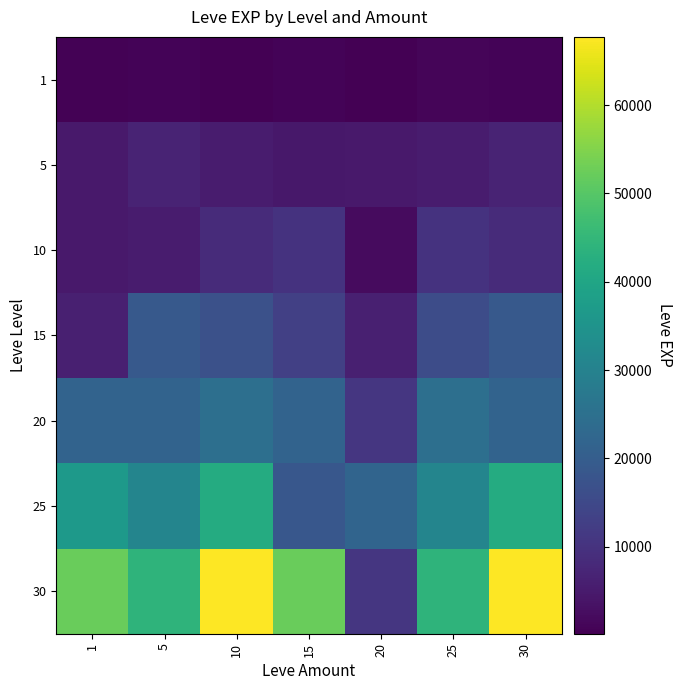

At how many categories does at least one series exceed 9166?

7